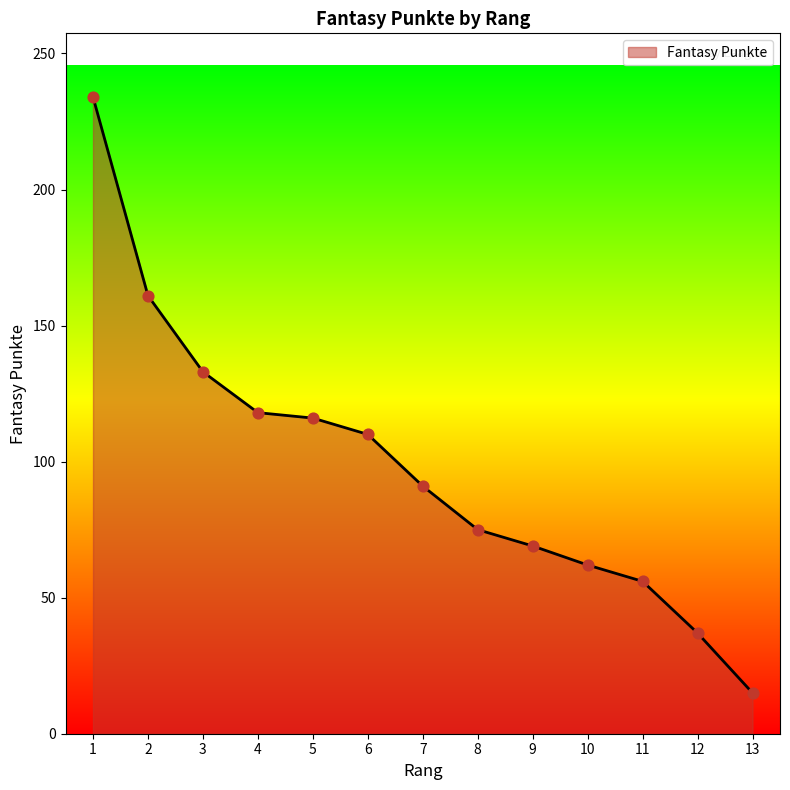

What is the change in value from 3 to 11?

-77